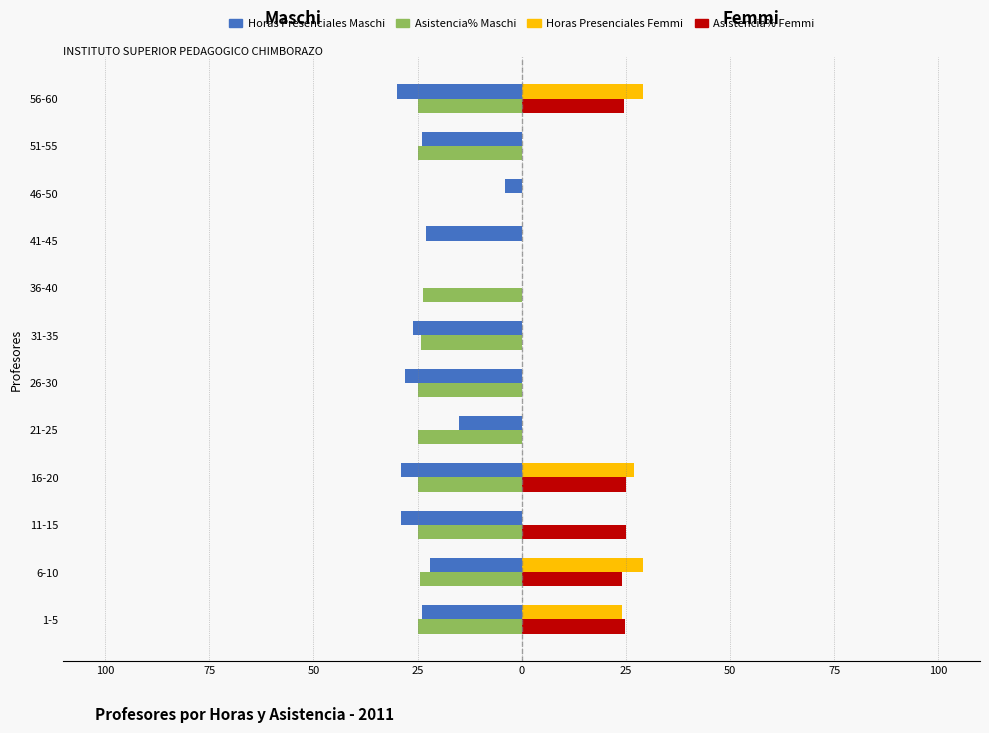

What are all the series names shown in the legend?

Horas Presenciales Maschi, Asistencia% Maschi, Horas Presenciales Femmi, Asistencia% Femmi